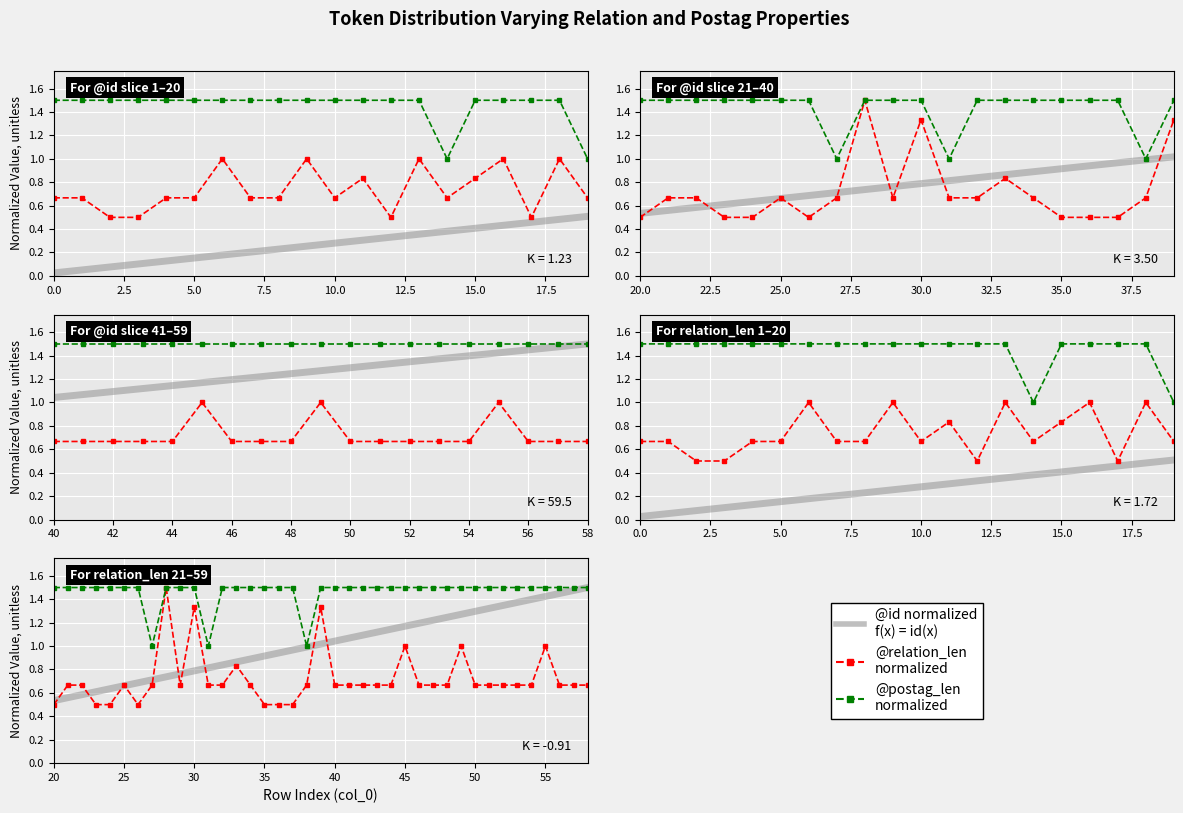

How many lines are shown in the chart?

3